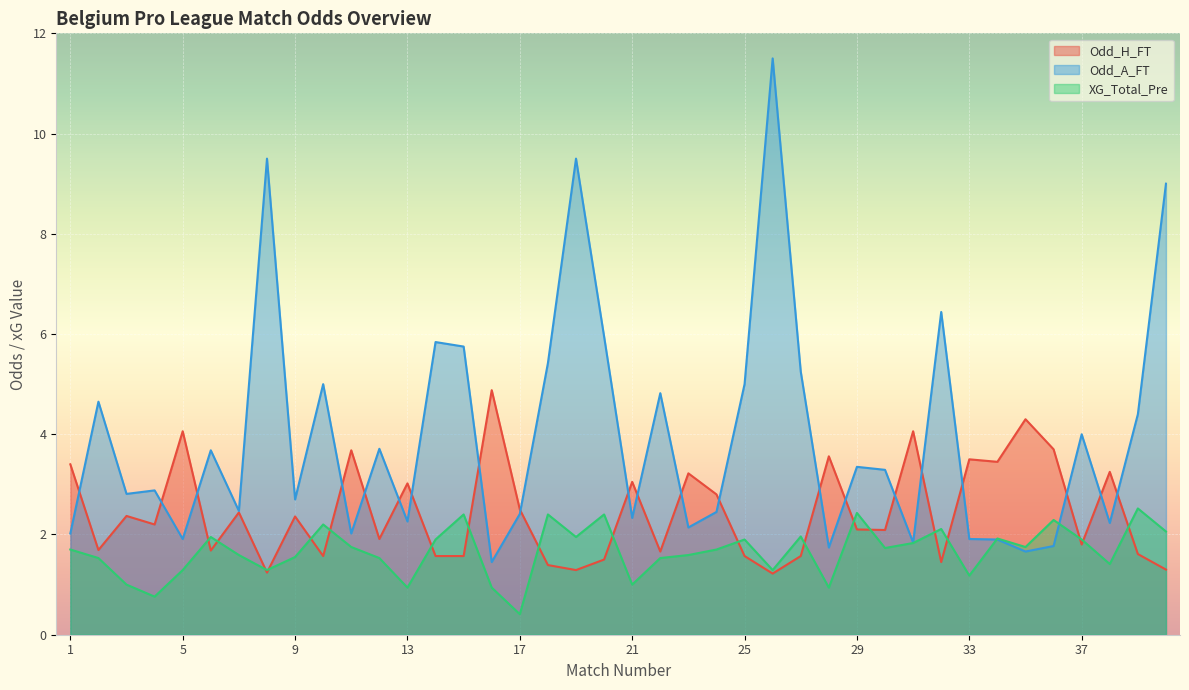

Which series ends up on top after the final intersection of XG_Total_Pre and Odd_H_FT?

XG_Total_Pre